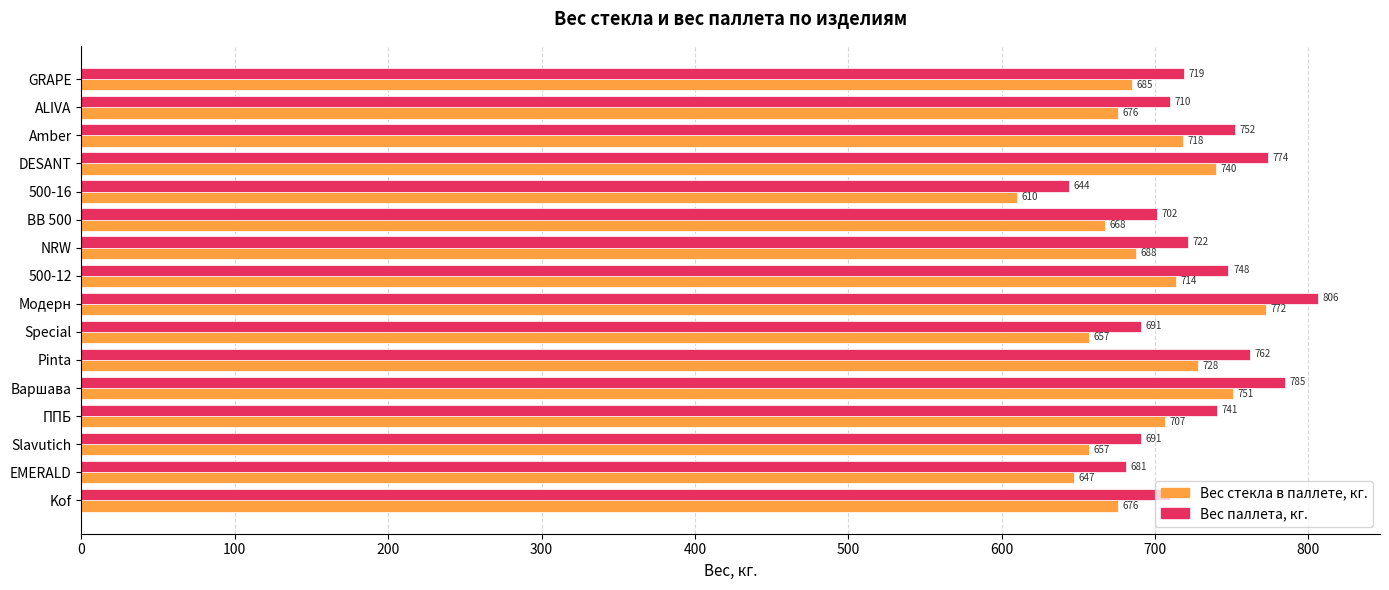

At which category is the sum across all series the highest?

Модерн